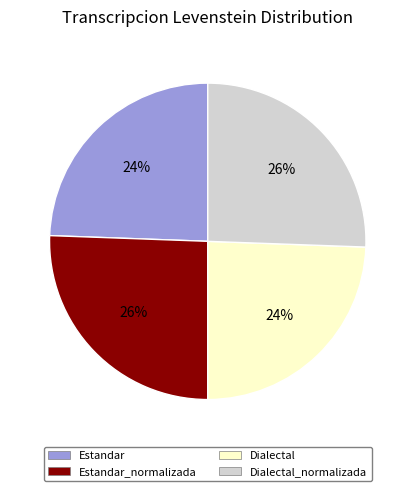

How many segments does this pie chart have?

4